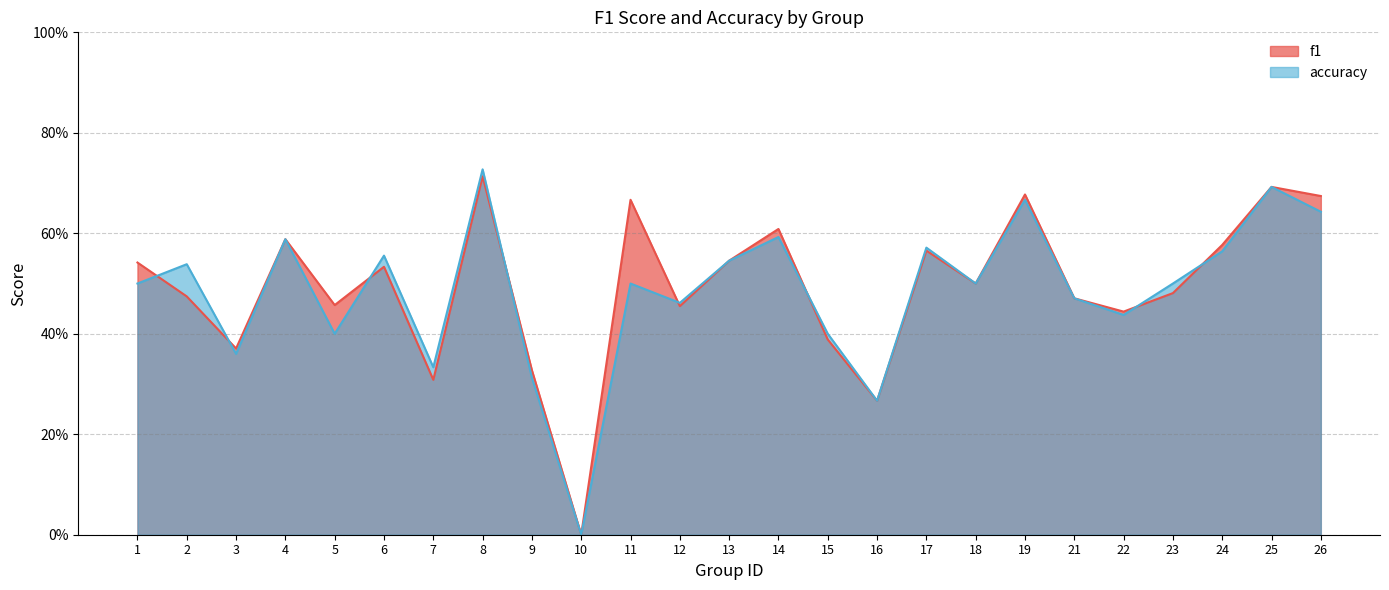

In f1, how many points are lower than both neighbors (excluding endpoints)?

8